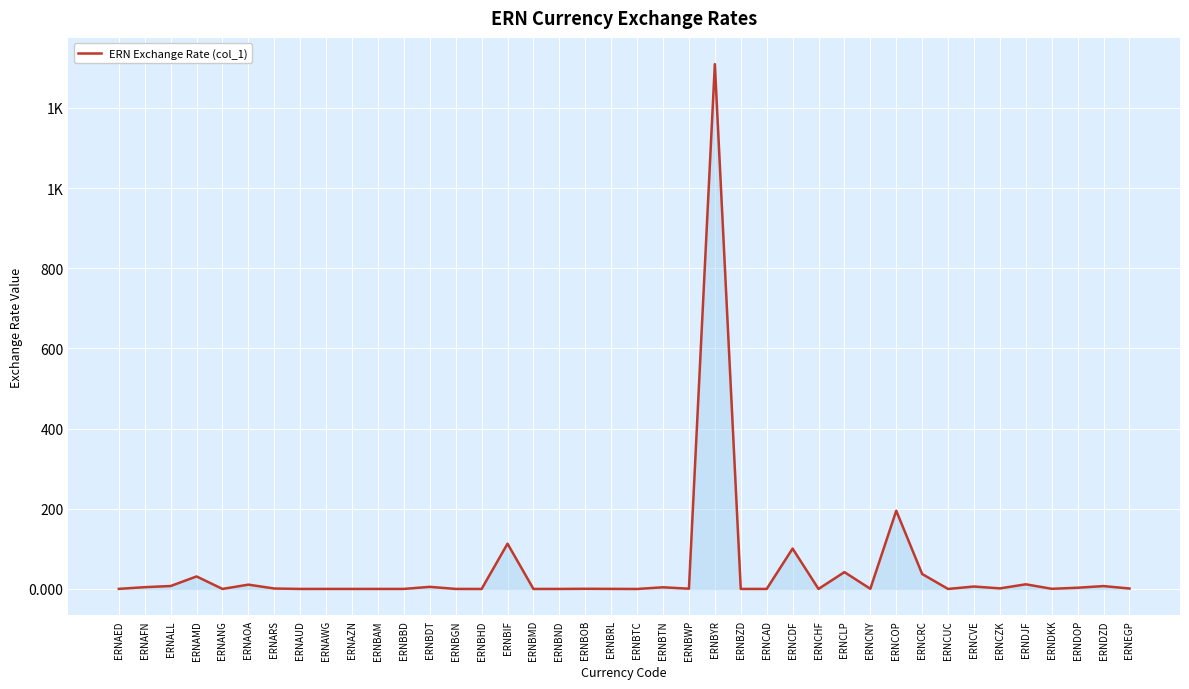

Is this an area chart (filled region under the line)?

Yes